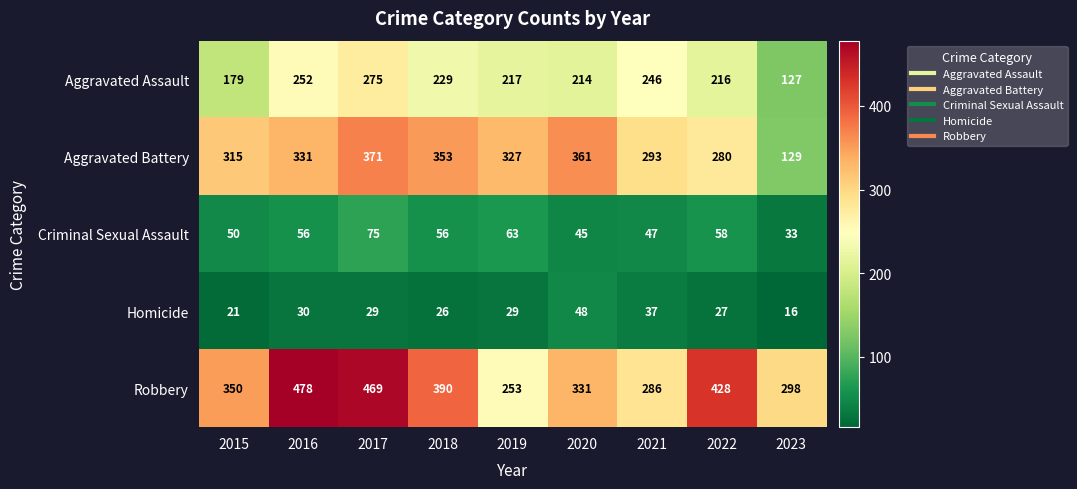

How many series are shown in this chart?

5